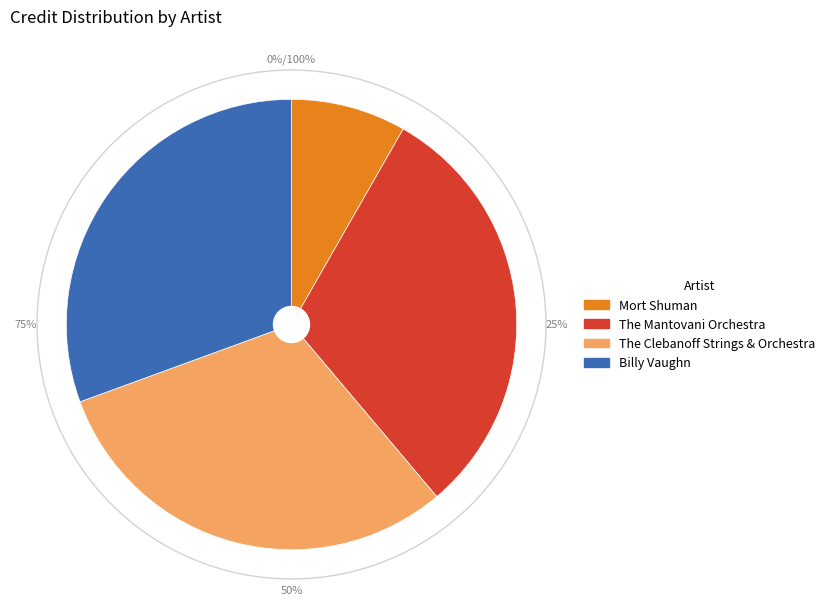

Is the sum of The Clebanoff Strings & Orchestra and Mort Shuman greater than half?

No